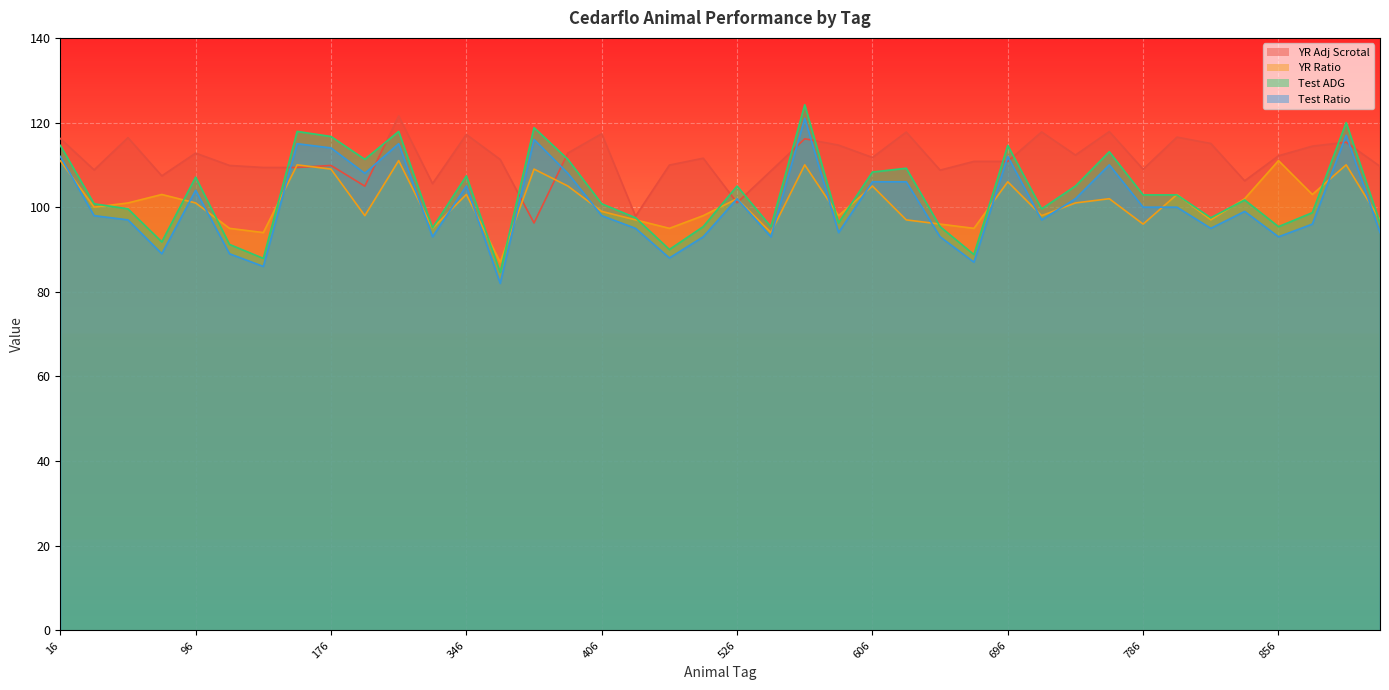

Count the number of categories in the chart.

40